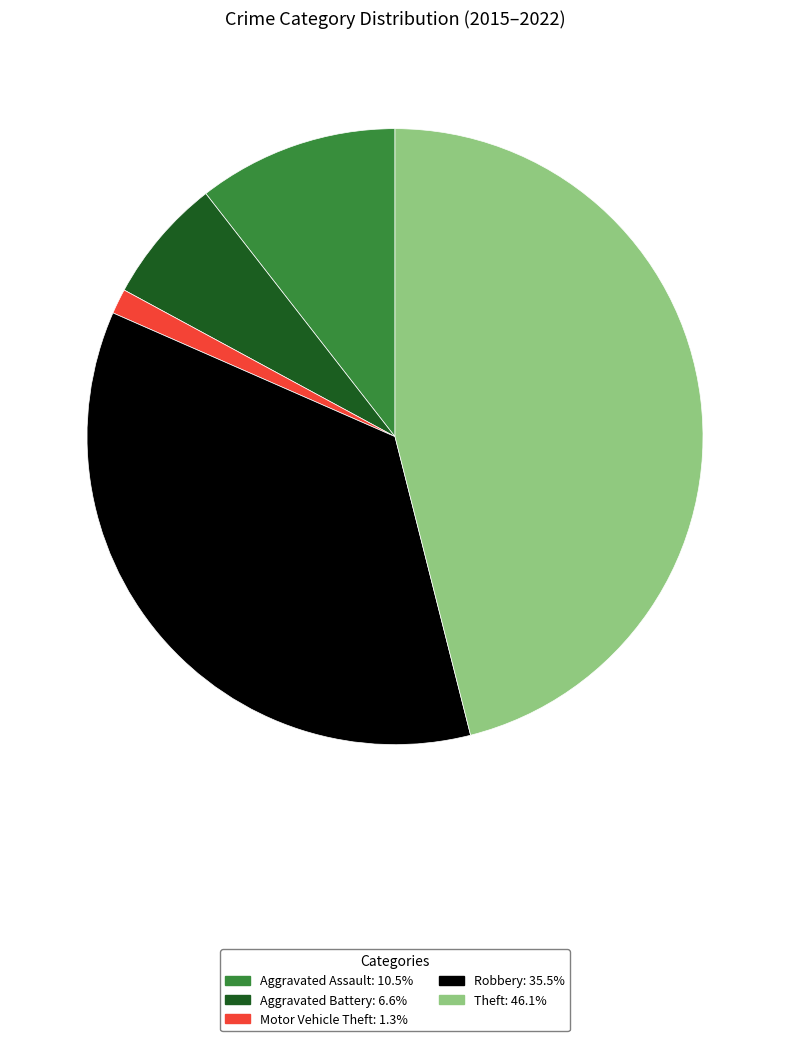

How many segments does this pie chart have?

5